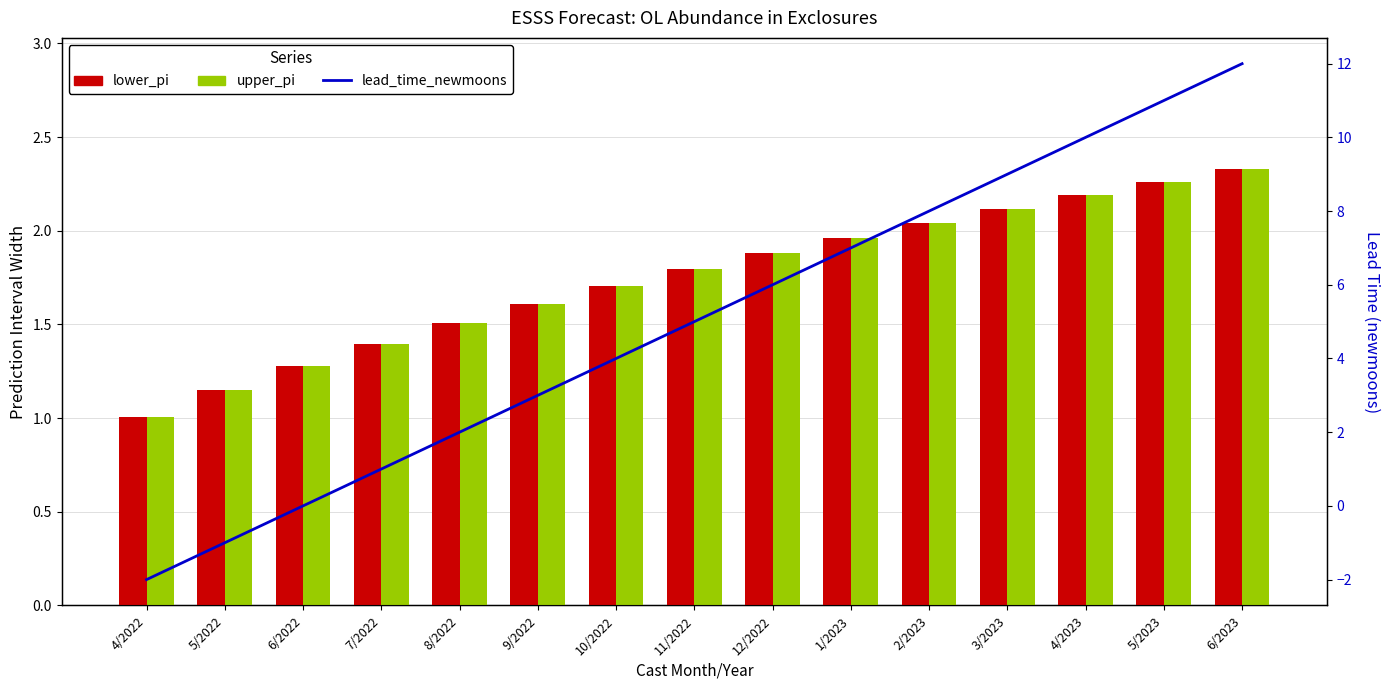

What is the minimum value shown in the chart?

-2.0